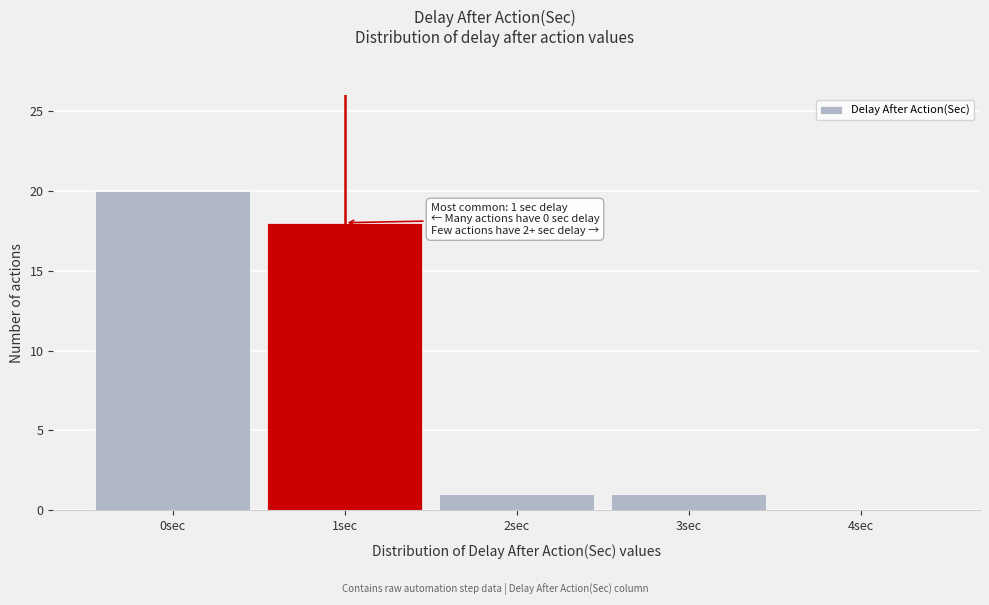

Reading right to left, what are all the values shown in this chart?

4sec=0	3sec=1	2sec=1	1sec=18	0sec=20